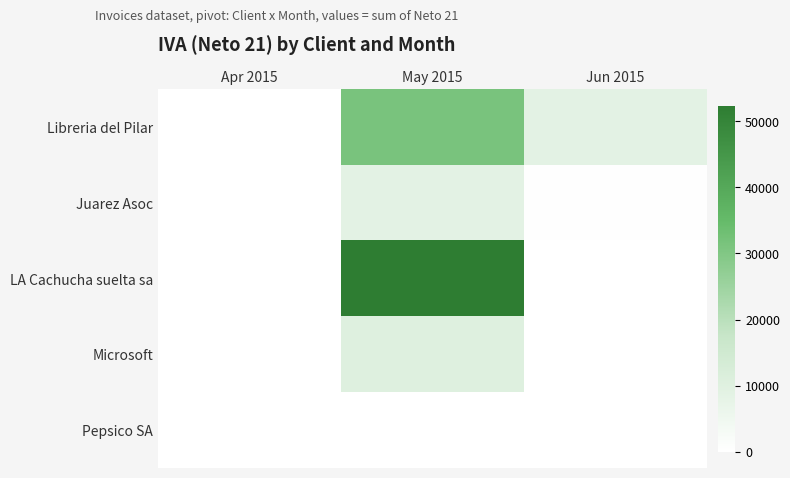

What is the difference between the highest and lowest values at Jun 2015?

8677.7